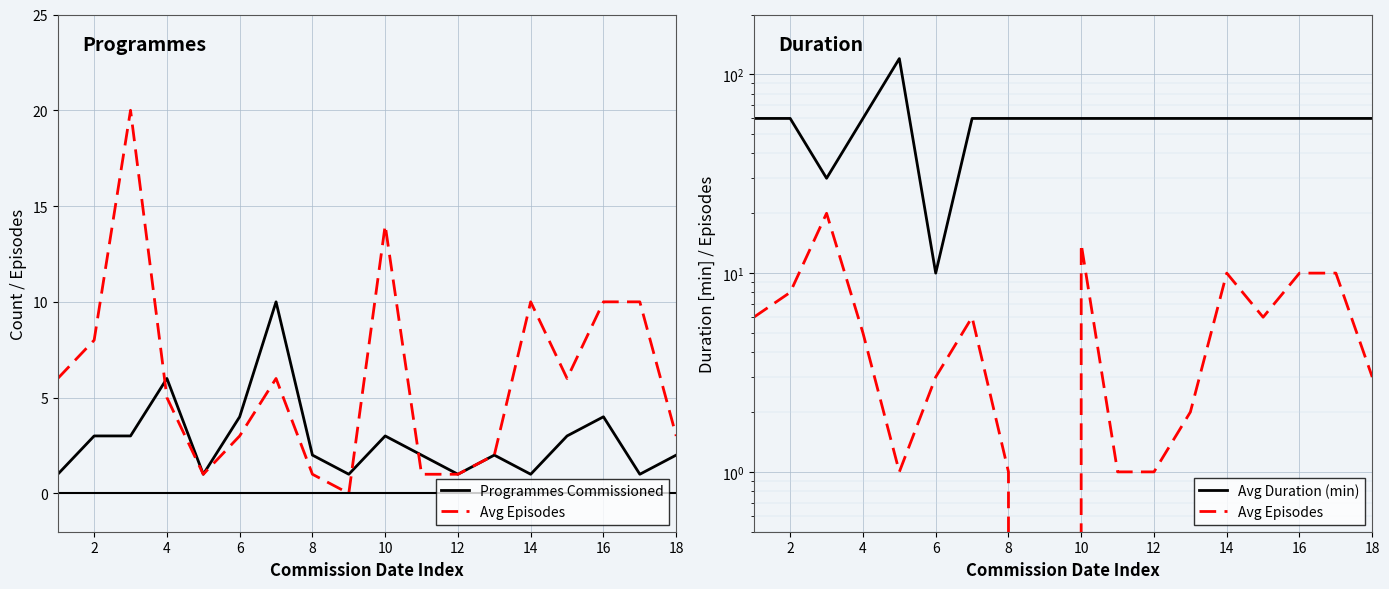

What is the average value of the Avg Duration (min) series?

59